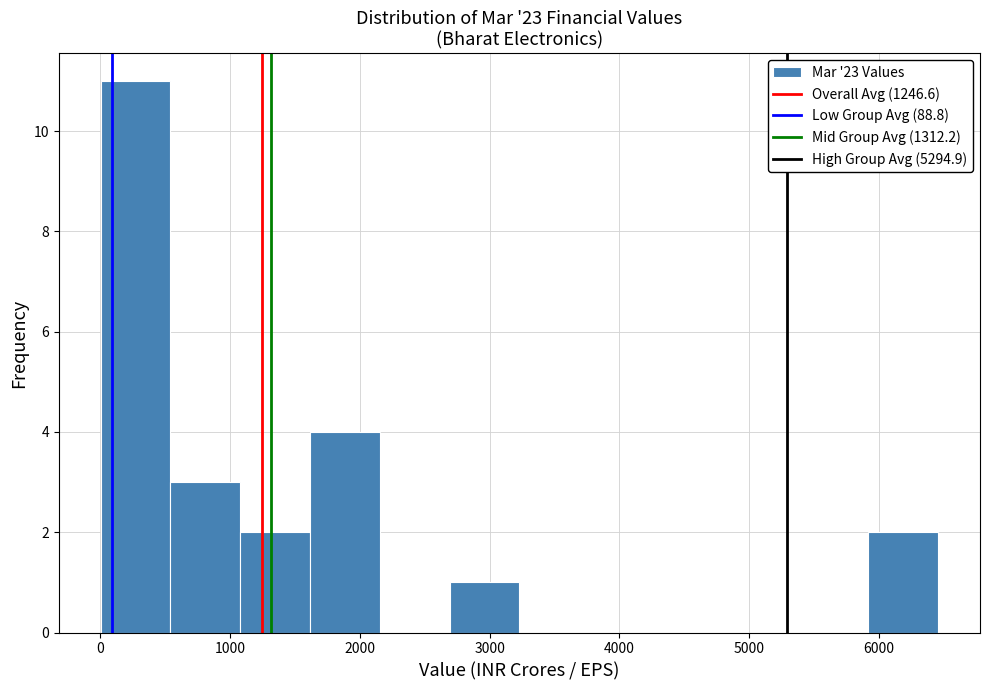

What is the height of the bar covering 1600 to 2200 on the x-axis? Neither the bar edges nor the heights are printed on the chart, so give them approximately, as read against the axes.

4